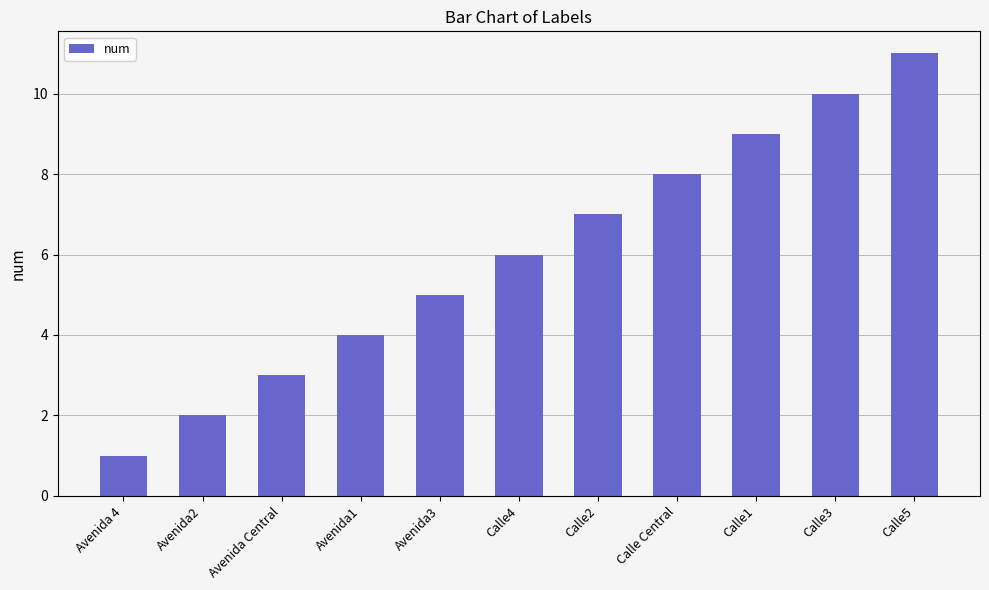

Which label corresponds to the largest value in the chart?

Calle5